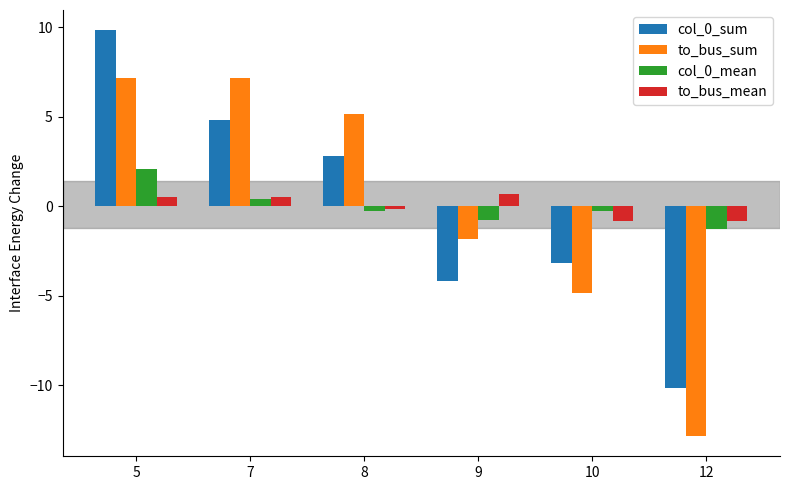

What is the difference between the second highest and second lowest values in the col_0_mean series?

1.2